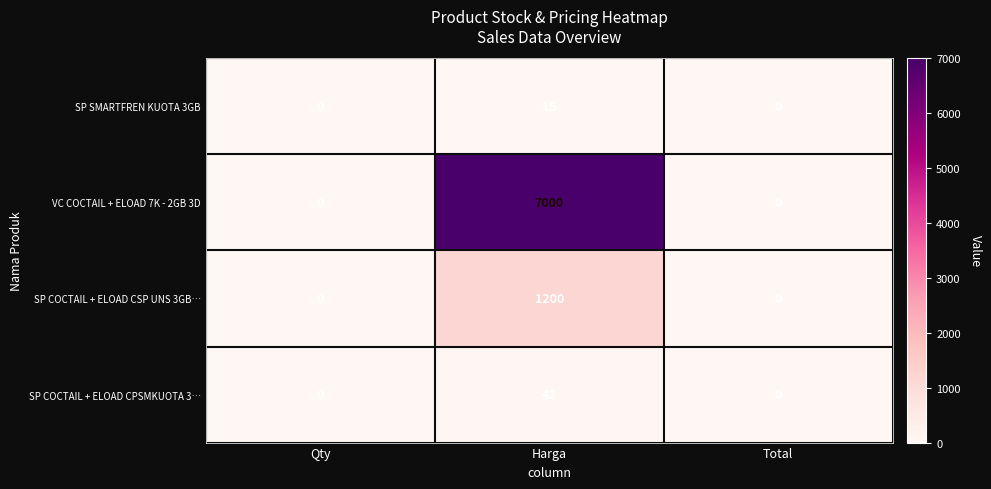

Which category has the highest value across all series?

Harga